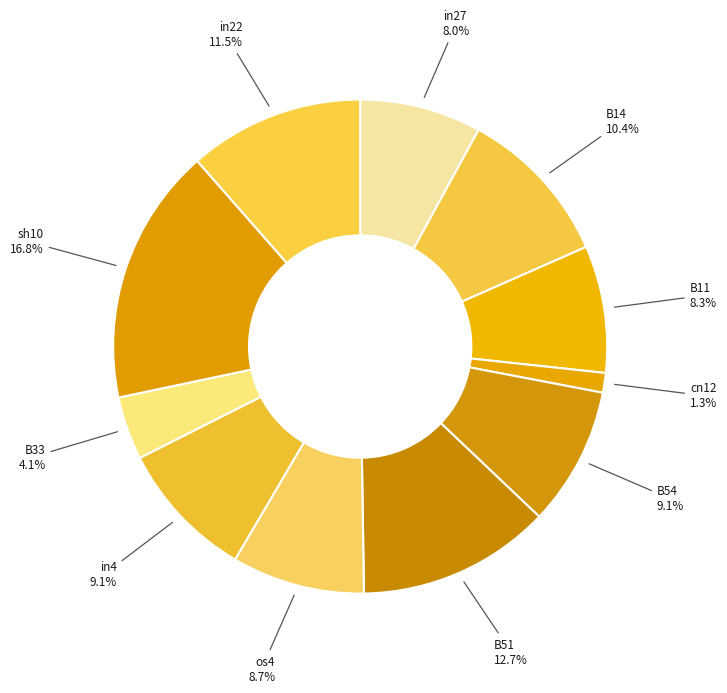

To the nearest percent, what is the combined percentage of B51 and B14?

23%